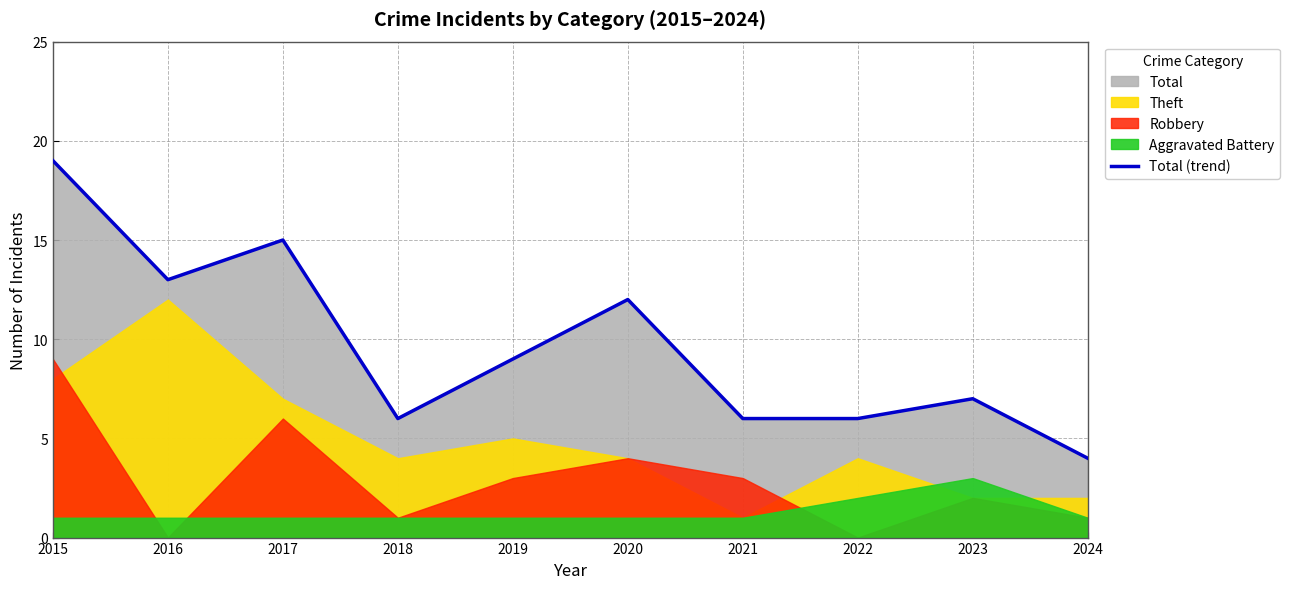

At which label is the value closest to 11?

2020